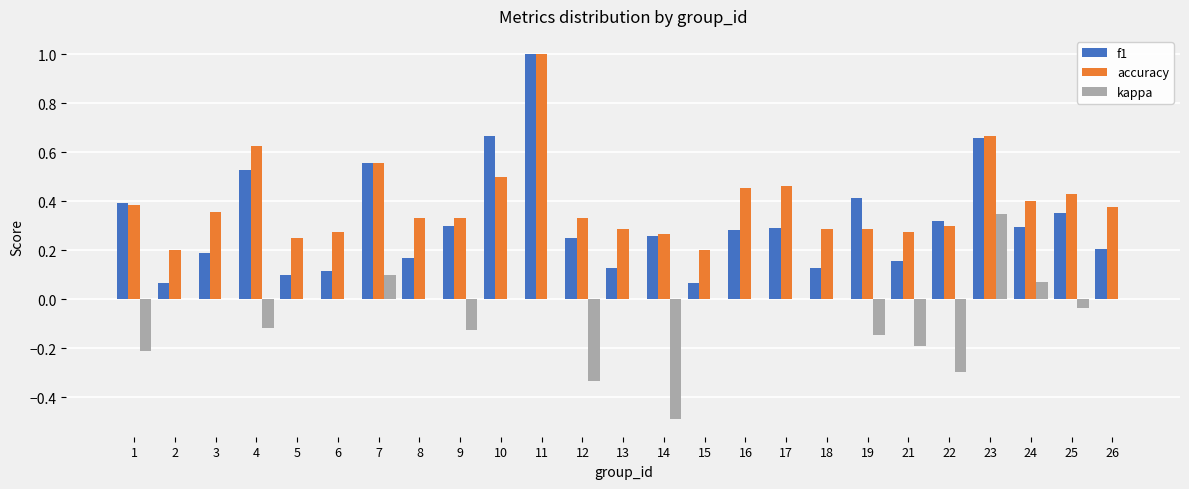

Count the number of categories in the chart.

25